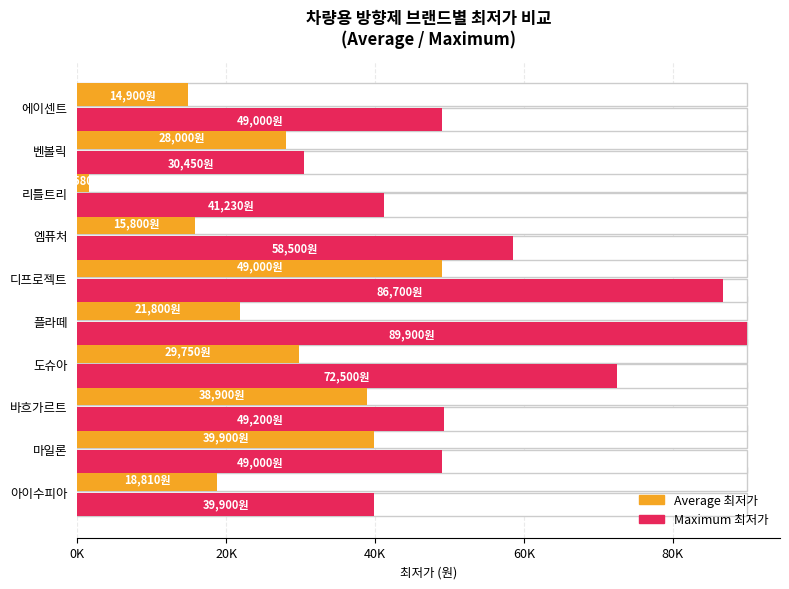

List the series in order of their peak value, lowest first.

Average 최저가, Maximum 최저가